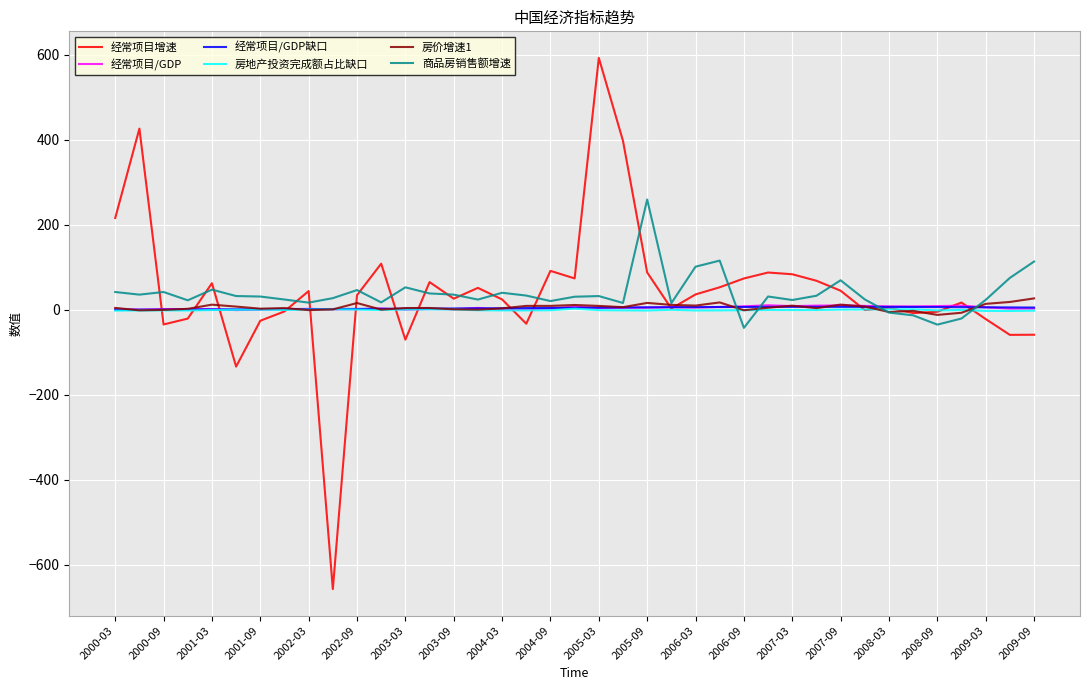

True or false: 经常项目/GDP缺口 and 房地产投资完成额占比缺口 cross at least once.

False